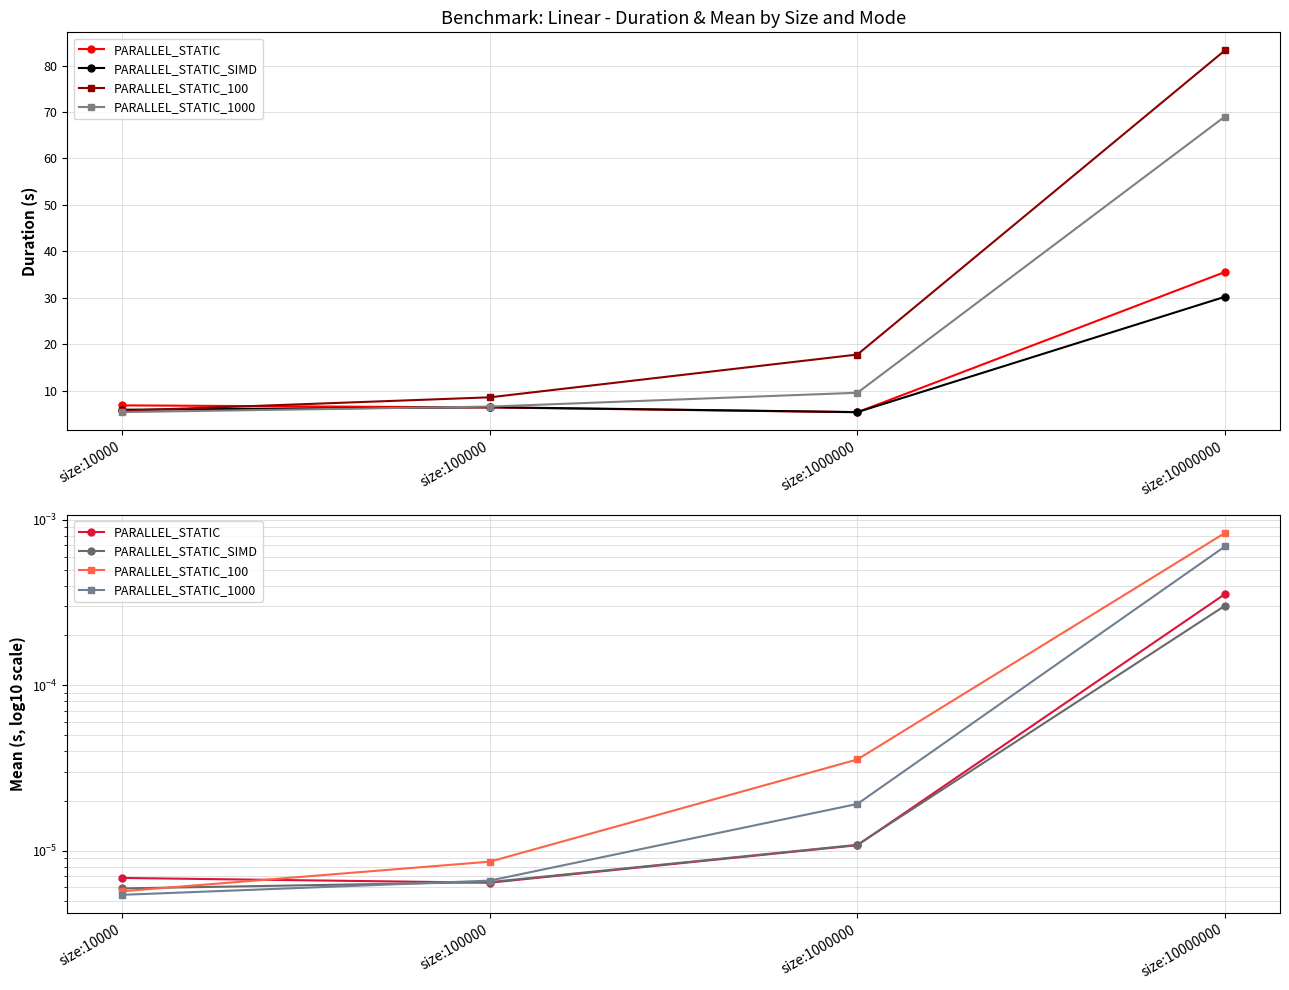

Rank the series by their maximum value, from lowest to highest.

PARALLEL_STATIC_SIMD, PARALLEL_STATIC, PARALLEL_STATIC_1000, PARALLEL_STATIC_100